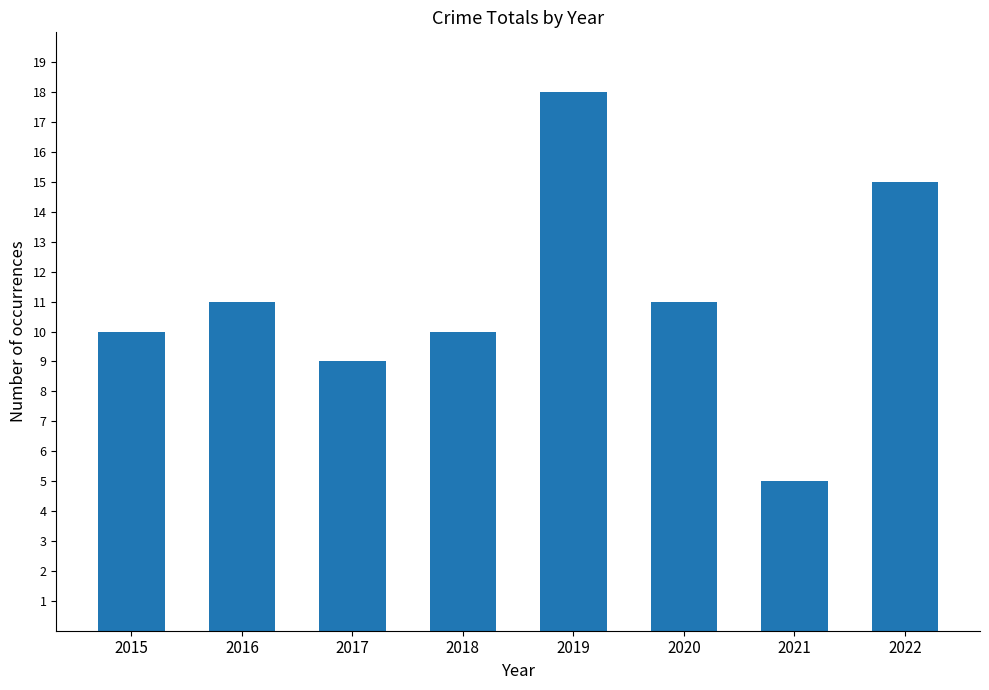

How many series are shown in this chart?

1